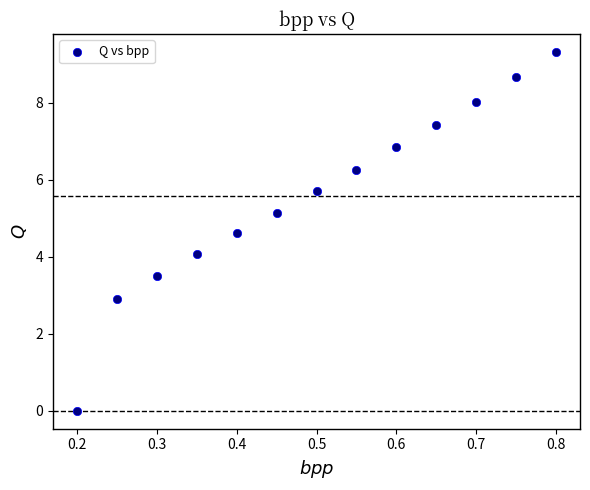

What is the range of X values (max minus min)?

0.6